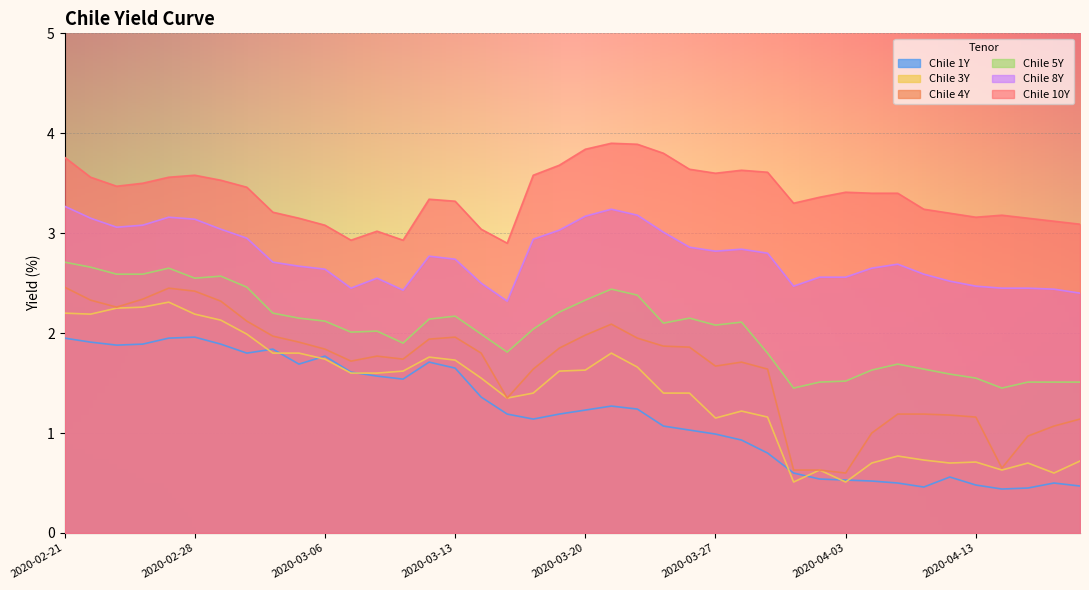

How many interior local valleys does the Chile 8Y series have?

6